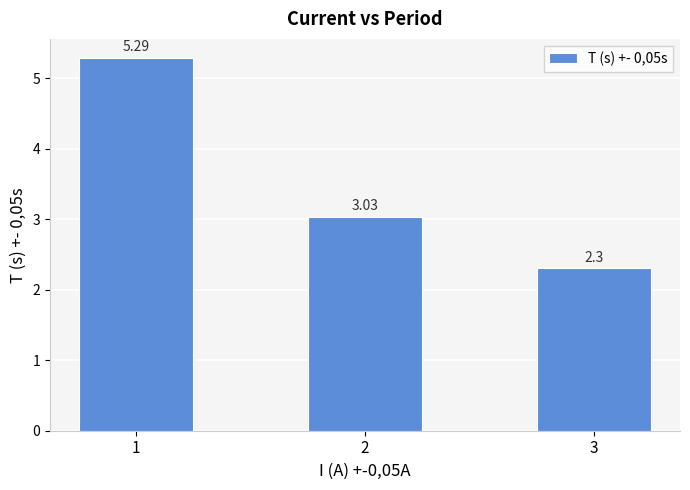

Count the number of values greater than 3.

2